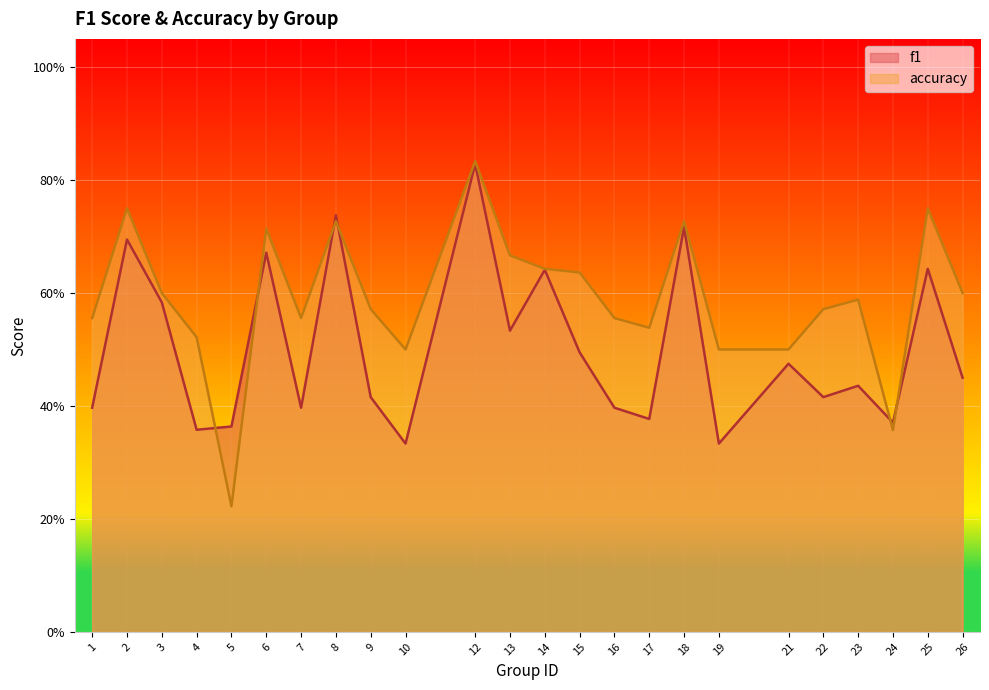

Reading right to left, list all the values displayed in this chart.

f1: 0.5	0.6	0.4	0.4	0.4	0.5	0.3	0.7	0.4	0.4	0.5	0.6	0.5	0.8	0.3	0.4	0.7	0.4	0.7	0.4	0.4	0.6	0.7	0.4
accuracy: 0.6	0.8	0.4	0.6	0.6	0.5	0.5	0.7	0.5	0.6	0.6	0.6	0.7	0.8	0.5	0.6	0.7	0.6	0.7	0.2	0.5	0.6	0.8	0.6